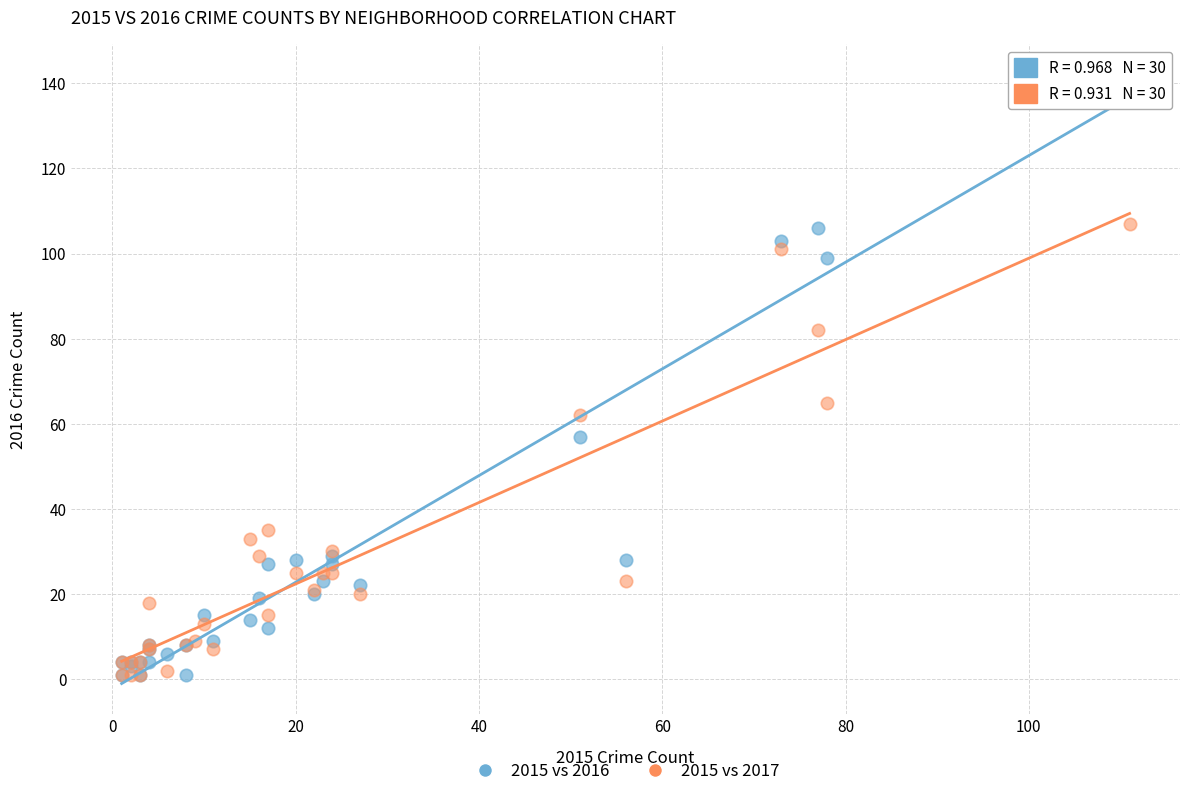

What are all the series names shown in the legend?

2015 vs 2016, 2015 vs 2017